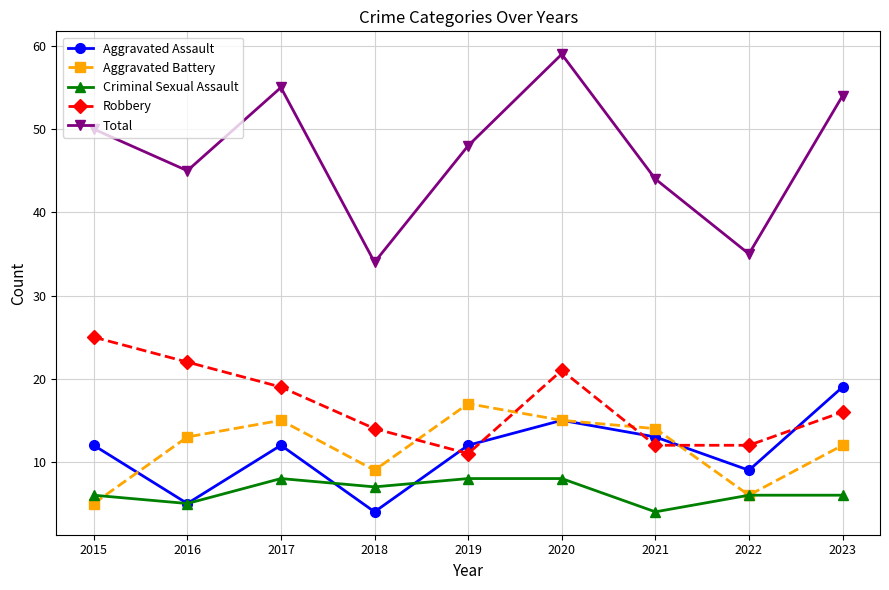

What is the greatest value displayed?

59